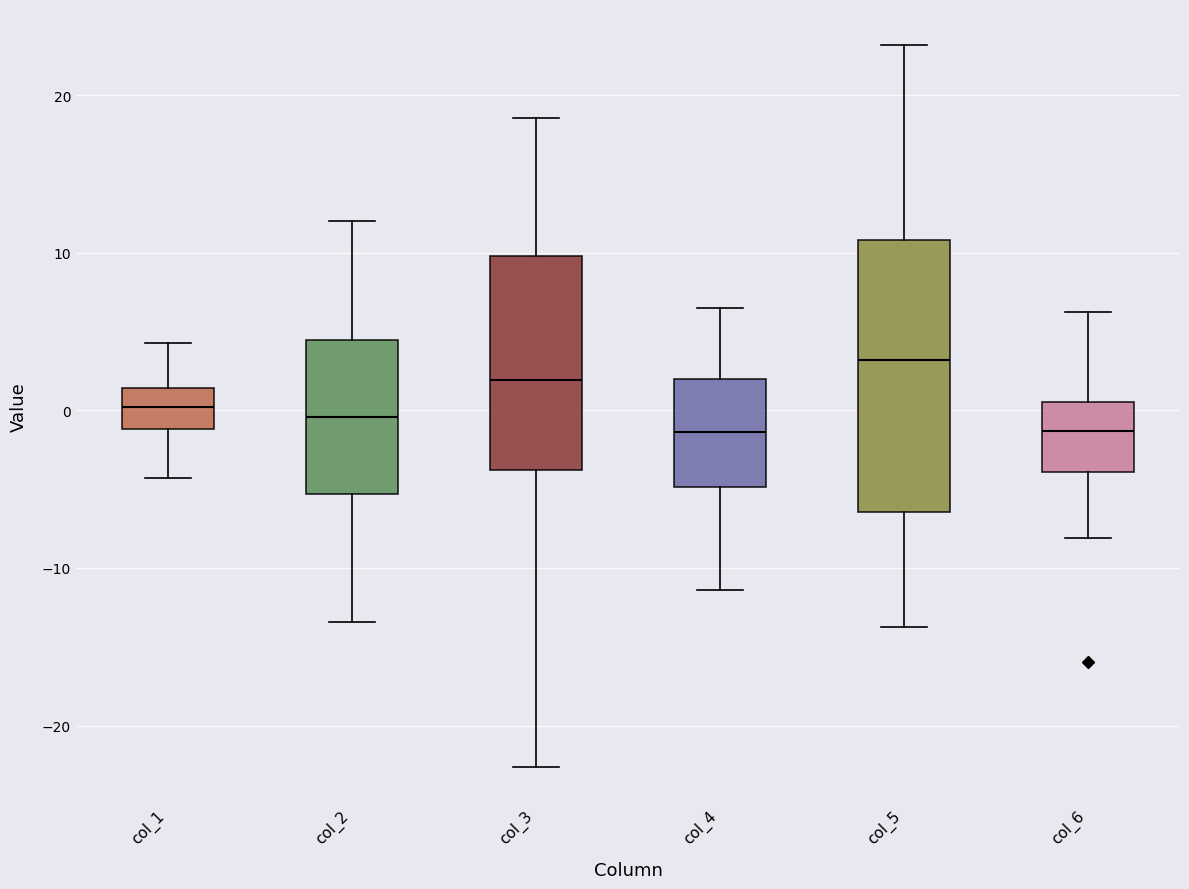

Reading left to right, read every box against the y-axis: the position of its median line, the range the box covers, and the ends of its whiskers. The values are not printed on the chart, so give them approximately, as read against the axis.

col_1: median 0, box -1 to 1, whiskers -4 to 4
col_2: median 0, box -5 to 4, whiskers -13 to 12
col_3: median 2, box -4 to 10, whiskers -23 to 19
col_4: median -1, box -5 to 2, whiskers -11 to 6
col_5: median 3, box -6 to 11, whiskers -14 to 23
col_6: median -1, box -4 to 1, whiskers -8 to 6